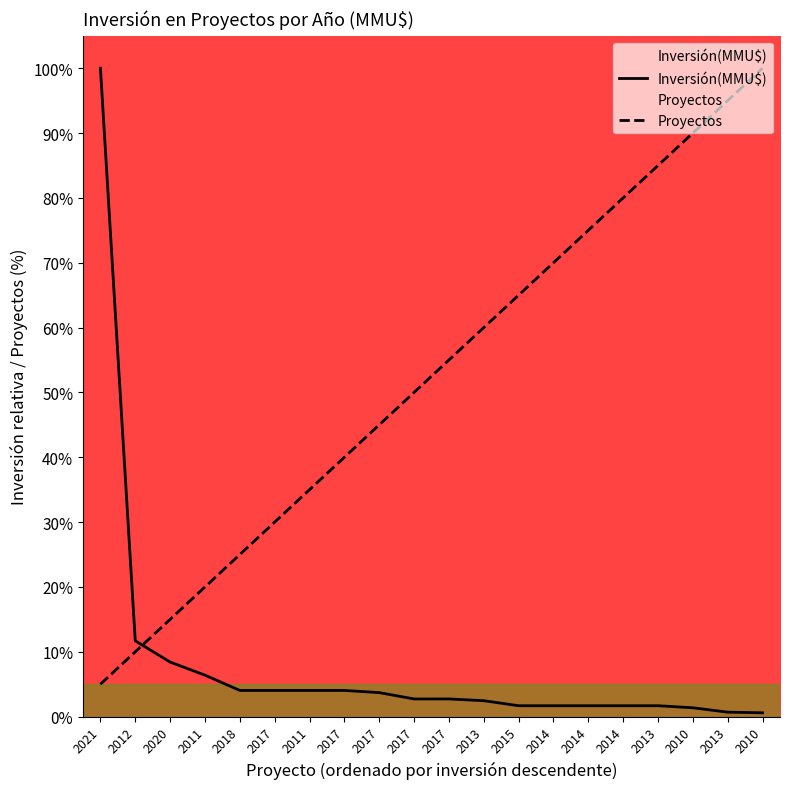

What is the total value across all series at 2012?

21.7